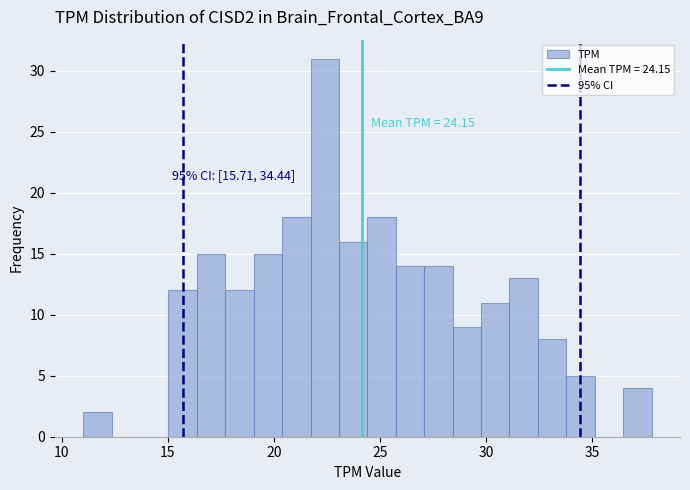

Read against the x-axis, roughly where is the centre of the tallest bar?

22.5